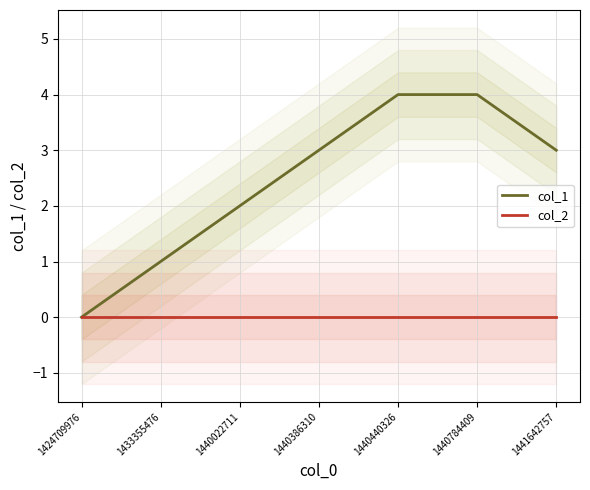

Which series has the largest total across all categories?

col_1